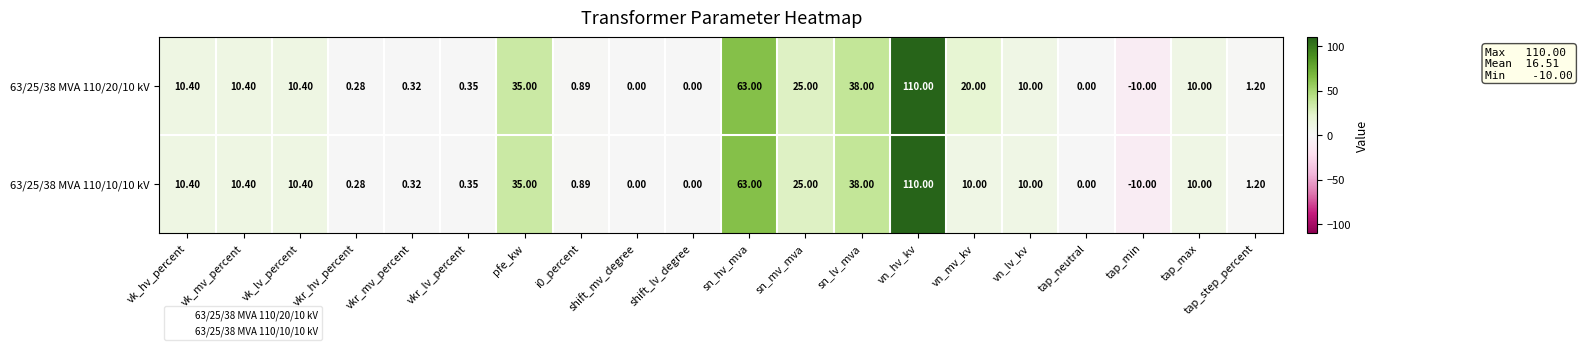

Where is 63/25/38 MVA 110/20/10 kV nearest to the value 50?

sn_lv_mva